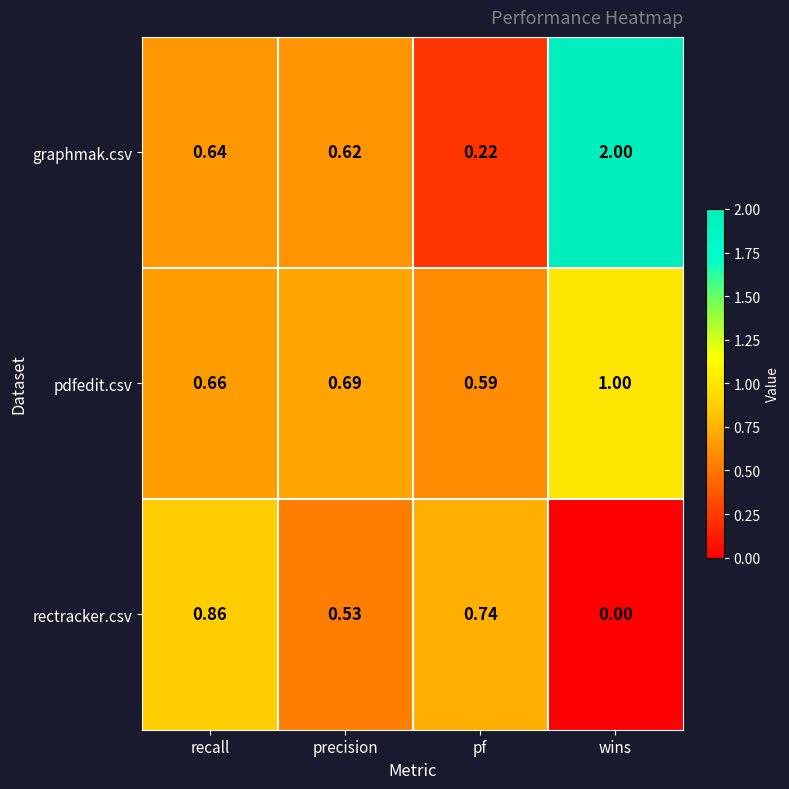

Rank the series by their average value, from lowest to highest.

rectracker.csv, pdfedit.csv, graphmak.csv